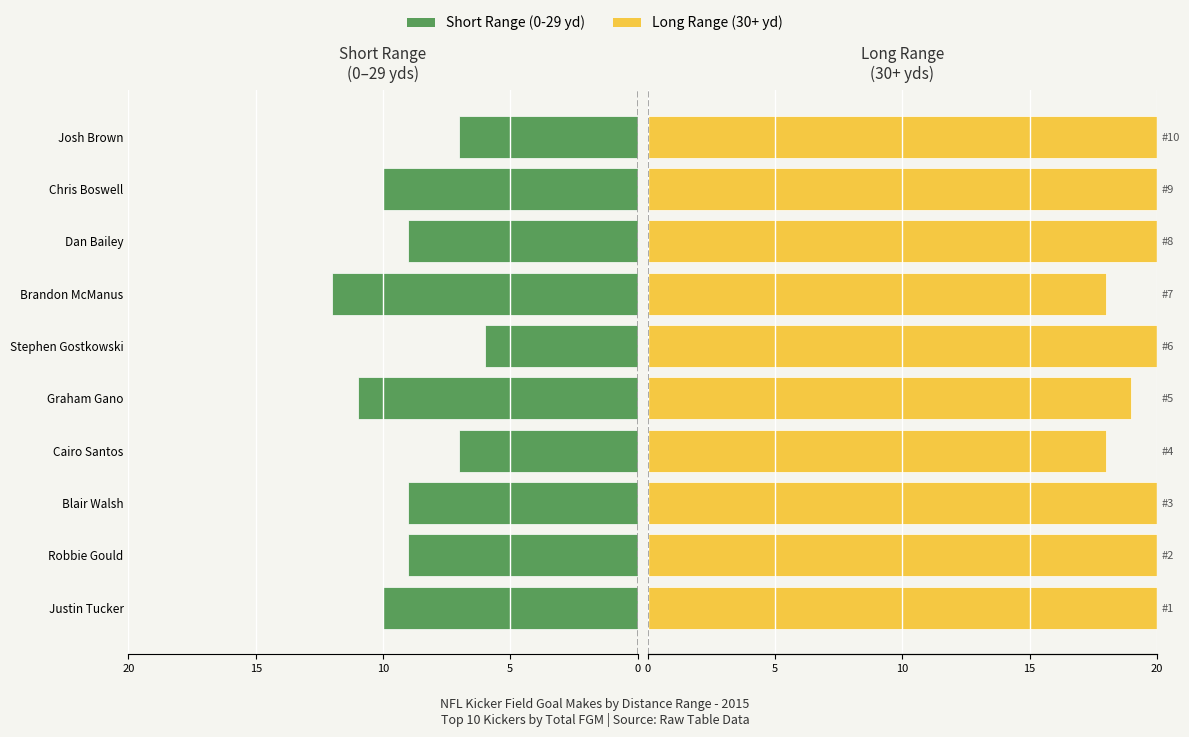

At how many categories does at least one series exceed -7?

10